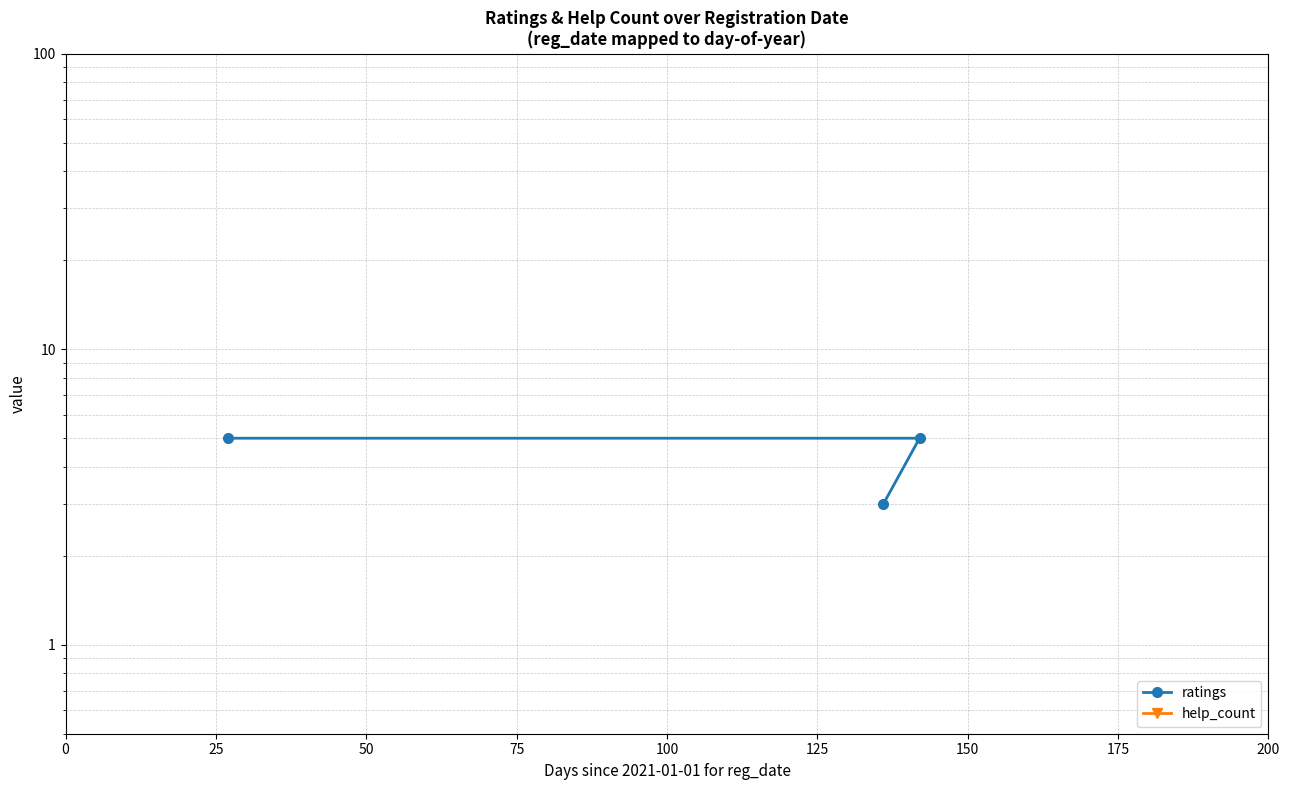

Does the chart have visible grid lines?

Yes